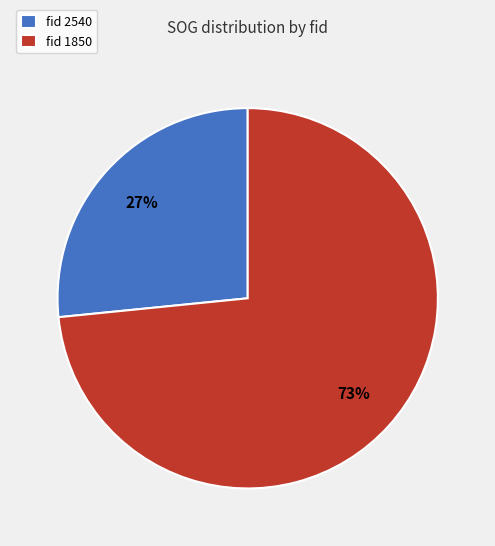

What is the ratio of the value at fid 2540 to the value at fid 1850?

0.4